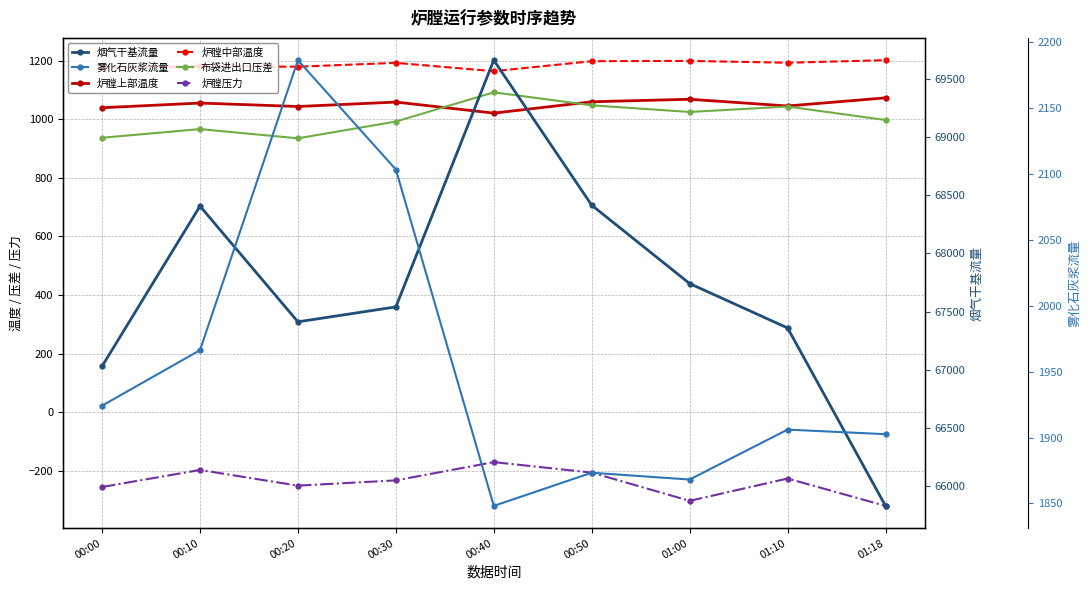

True or false: 雾化石灰浆流量 and 炉膛中部温度 cross at least once.

False